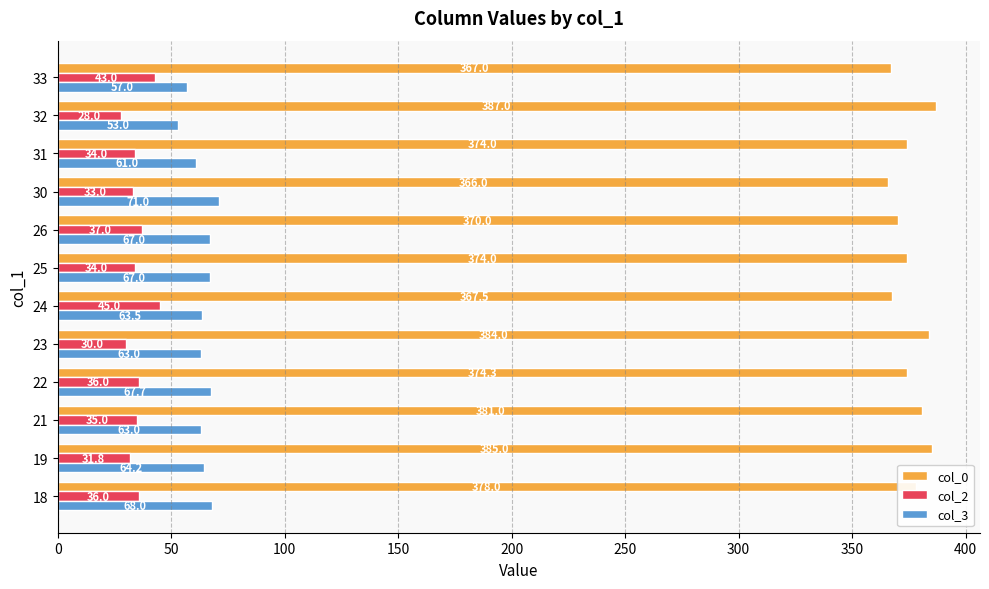

True or false: col_3 has a value of 68.0 at 18.

True